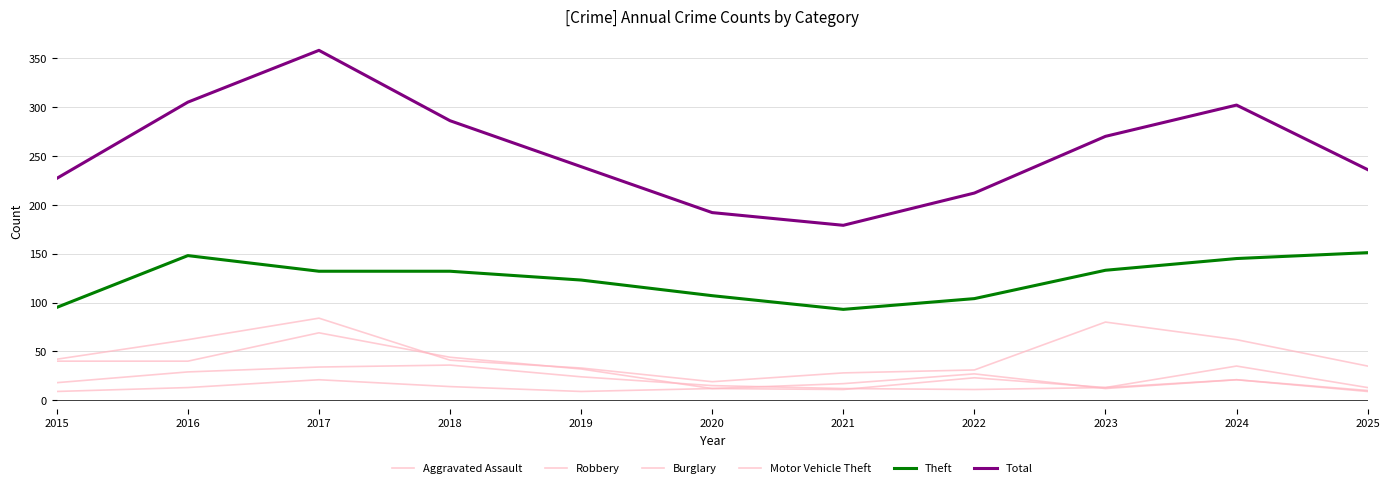

Reading left to right, transcribe all the data shown in this chart.

Aggravated Assault: 9	13	21	14	9	12	17	27	12	21	9
Robbery: 18	29	34	36	24	15	12	11	13	35	13
Burglary: 40	40	69	44	32	12	11	23	13	21	10
Motor Vehicle Theft: 42	62	84	41	33	19	28	31	80	62	35
Theft: 95	148	132	132	123	107	93	104	133	145	151
Total: 227	305	358	286	239	192	179	212	270	302	236